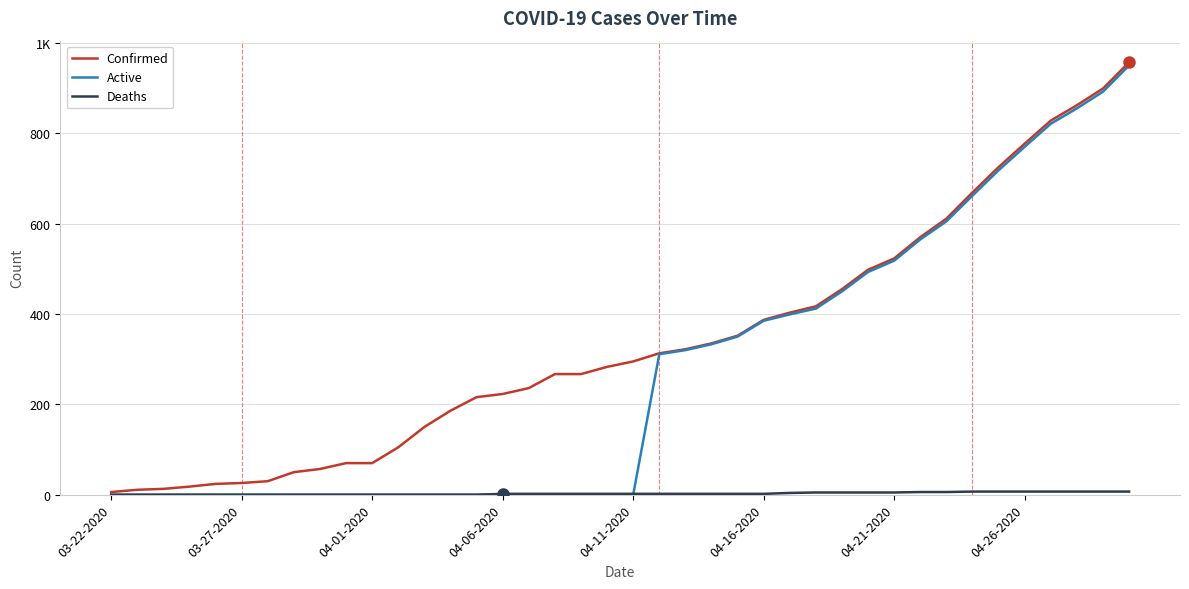

Does the chart have visible grid lines?

Yes